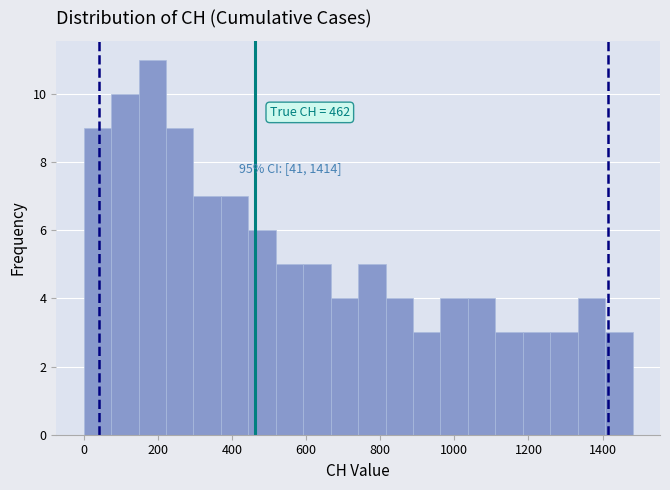

Read against the x-axis, roughly where is the centre of the tallest bar?

180